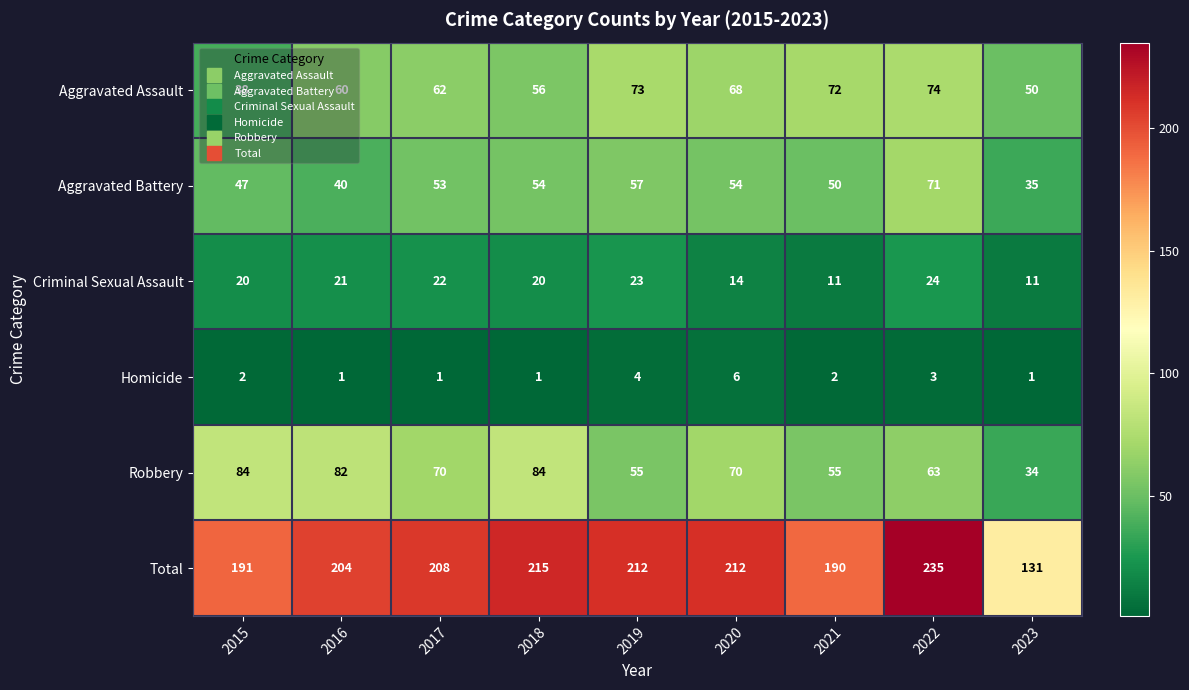

The value of Aggravated Assault at 2019 is 122. True or false?

False